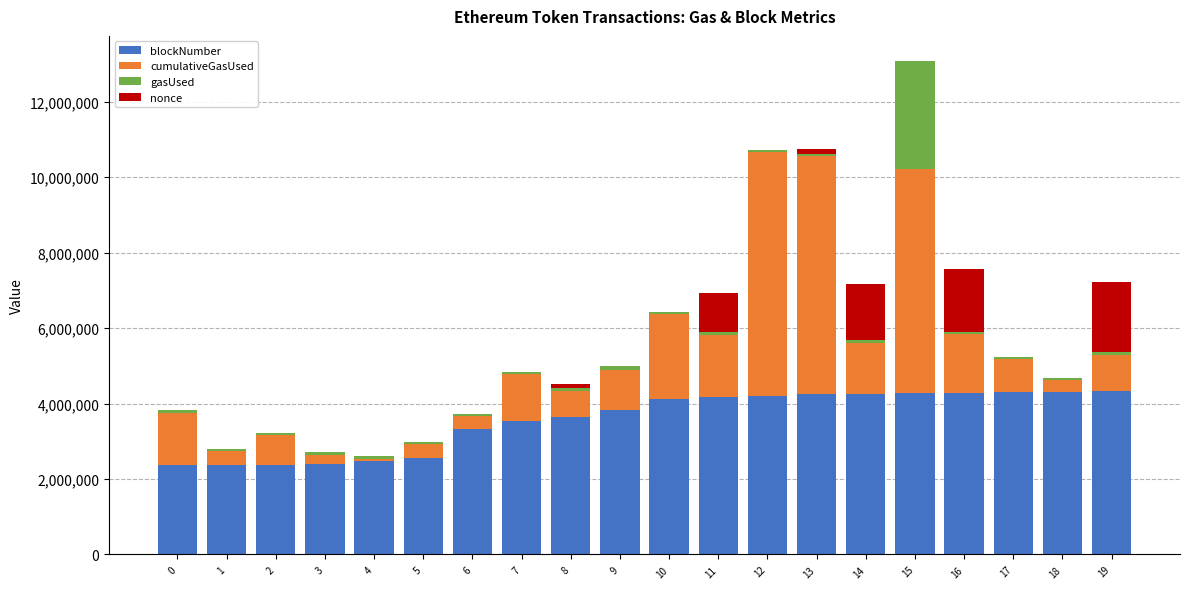

The value of blockNumber at 5 is 2558008. True or false?

True